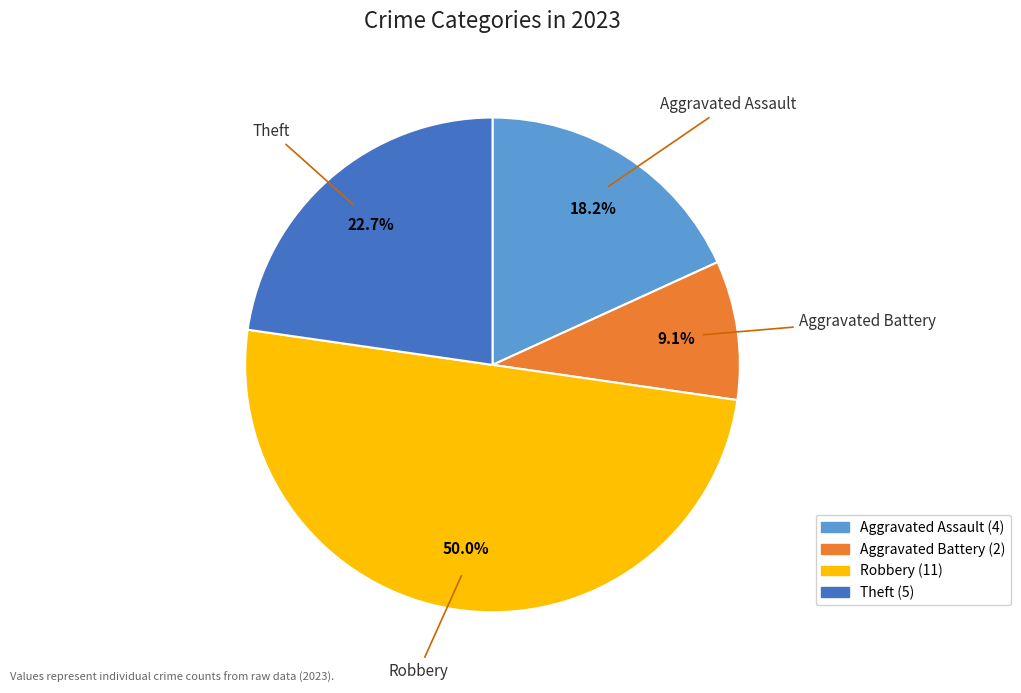

How many slices are in this pie chart?

4